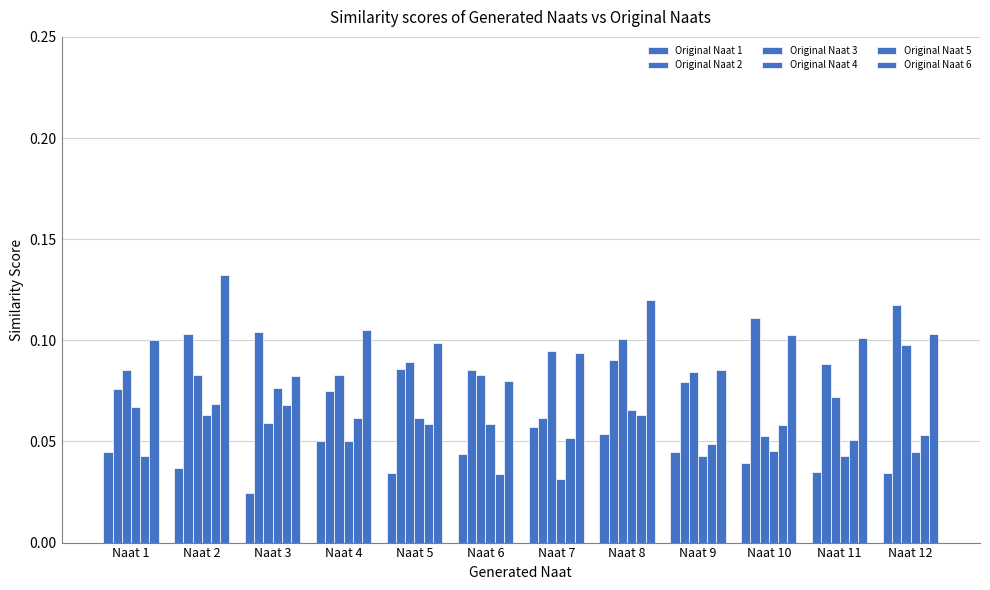

Rank the series by their maximum value, from lowest to highest.

Original Naat 1, Original Naat 5, Original Naat 4, Original Naat 3, Original Naat 2, Original Naat 6